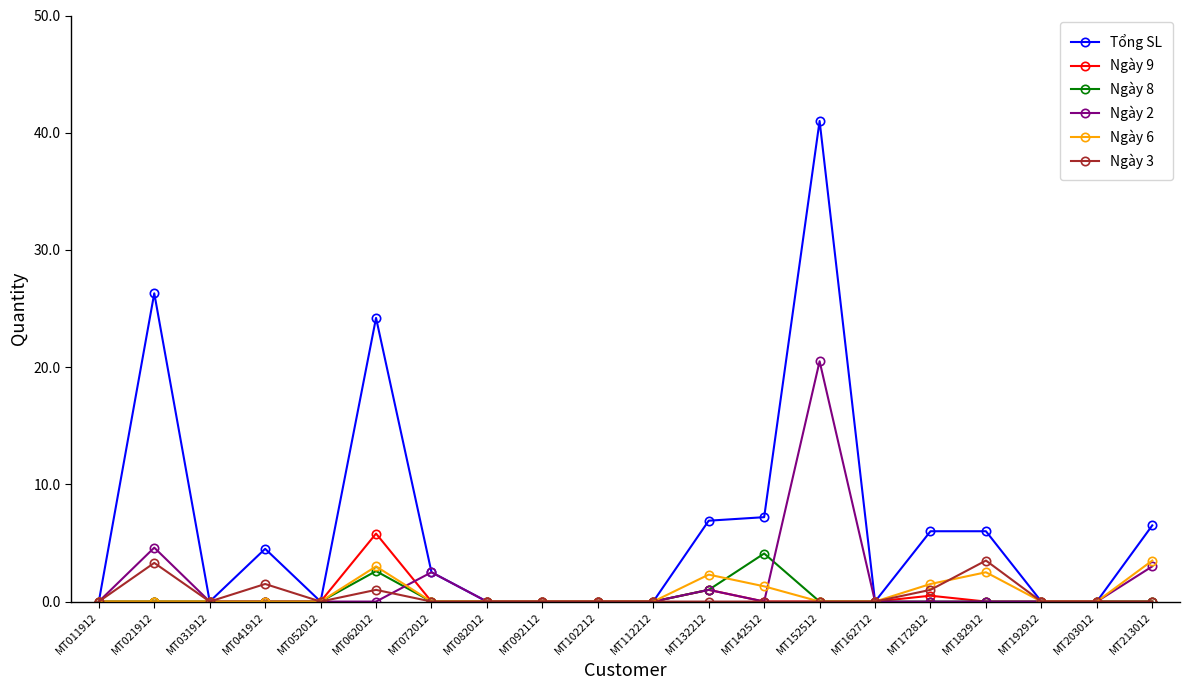

Which series has the widest spread of values?

Tổng SL